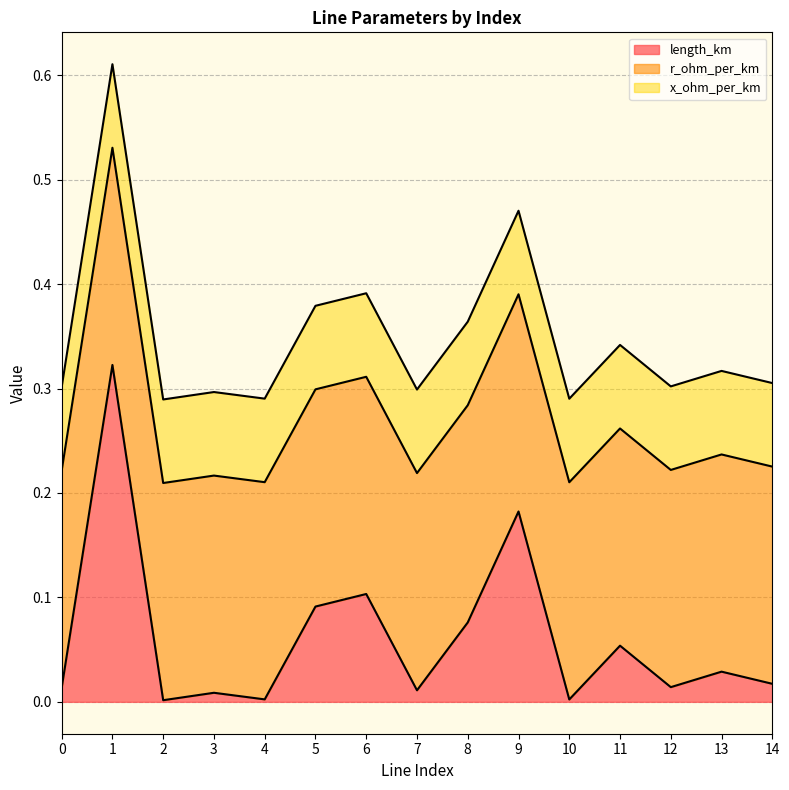

List the series in order of their peak value, lowest first.

x_ohm_per_km, r_ohm_per_km, length_km